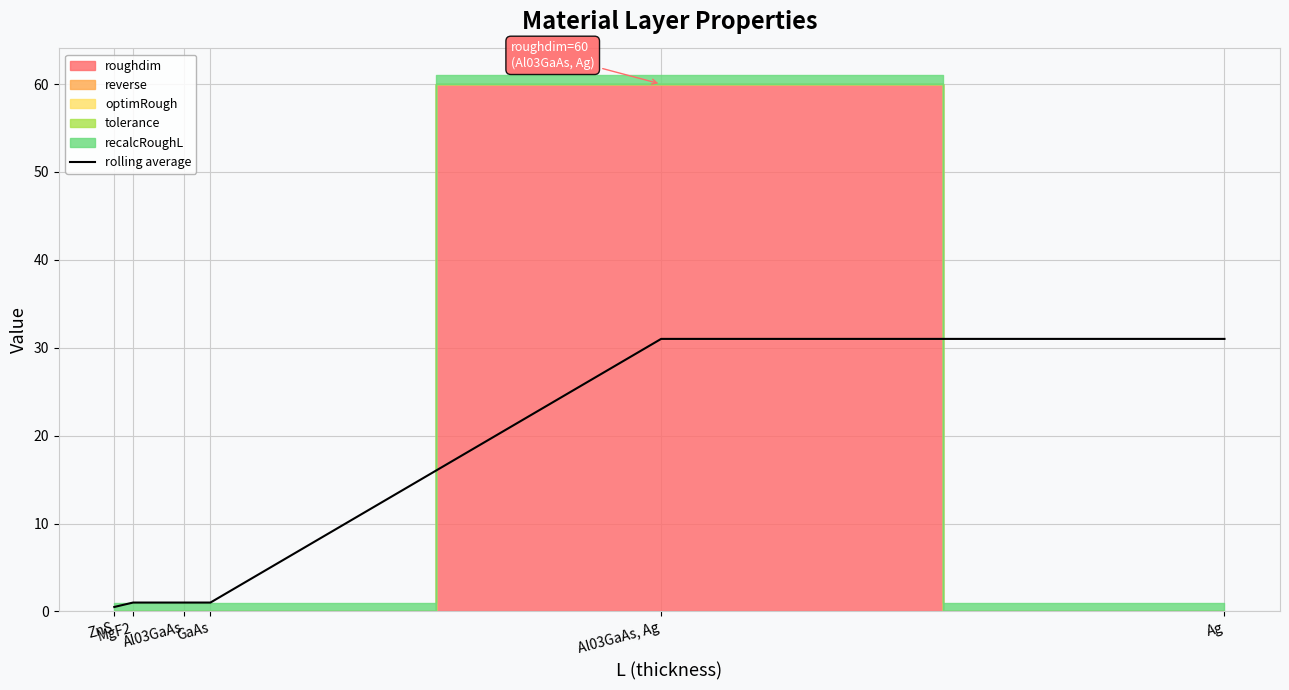

Rank the categories by value from highest to lowest.

Al03GaAs, Ag, Ag, MgF2, Al03GaAs, GaAs, ZnS